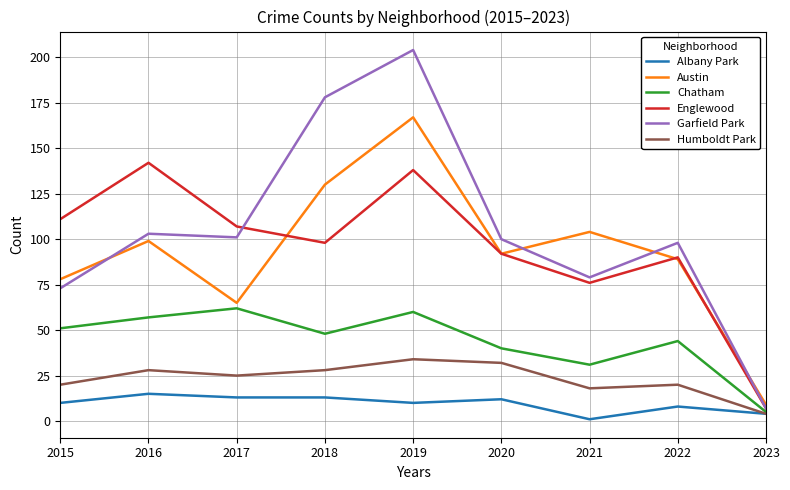

How many lines are shown in the chart?

6